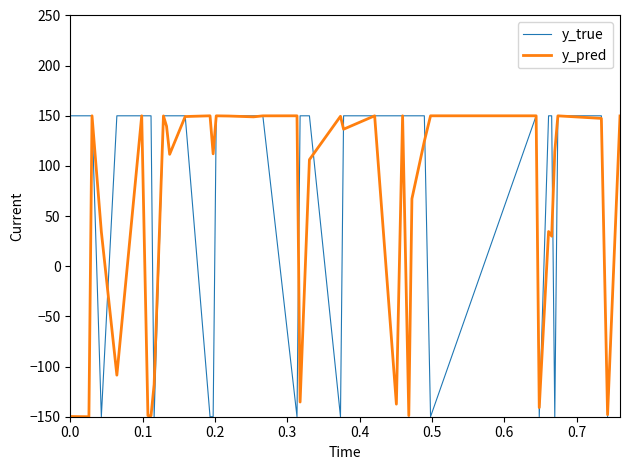

Which series has the largest total across all categories?

y_true